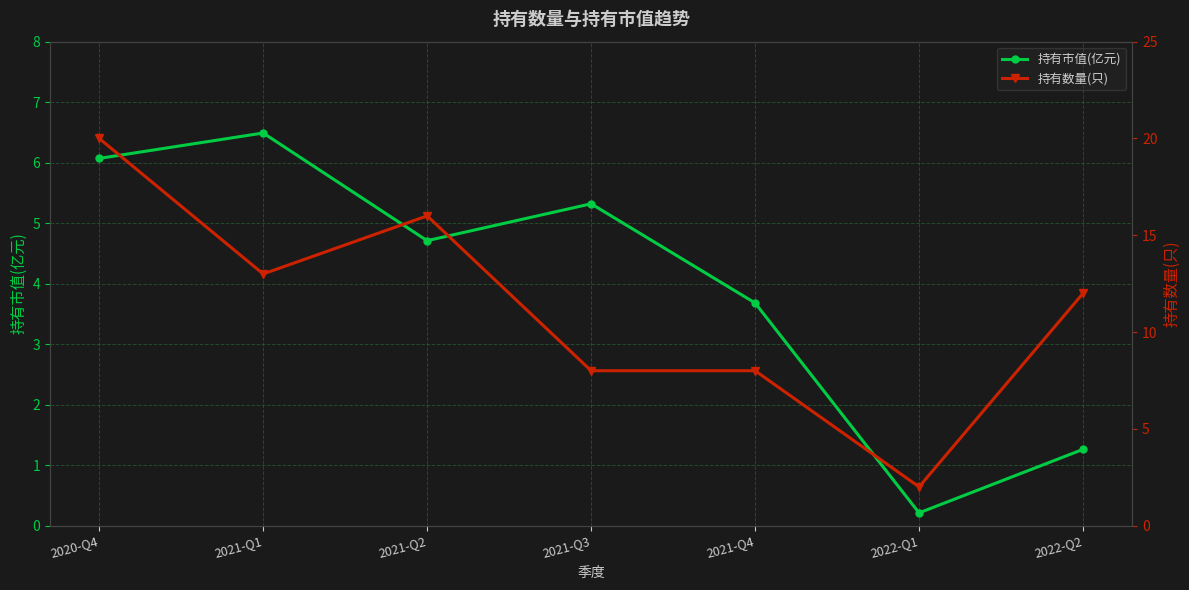

What is the difference between the maximum and second lowest values in the 持有数量(只) series?

12.0